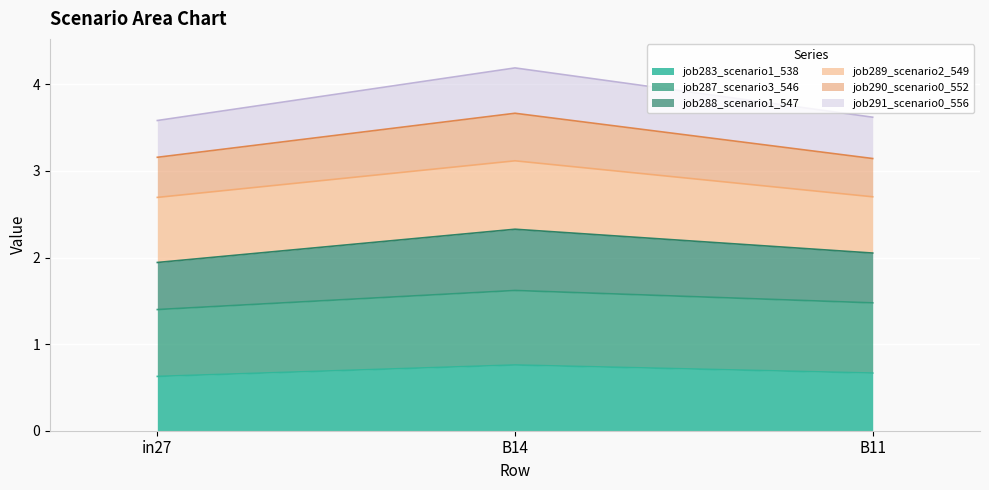

What is the total value across all series at in27?

3.6